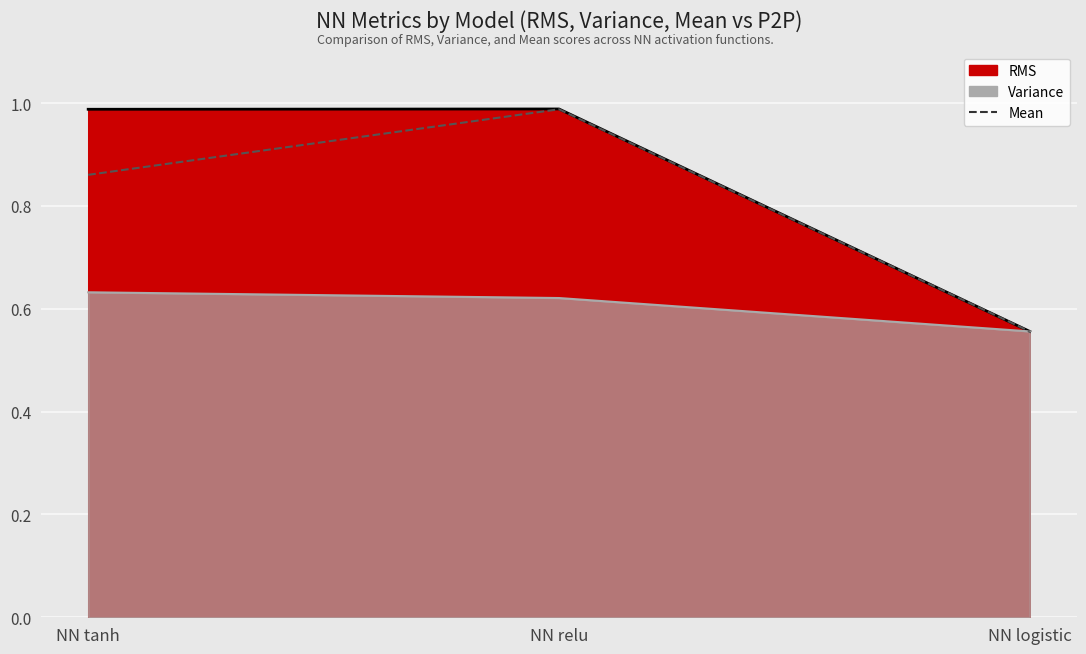

What is the greatest value displayed?

1.0